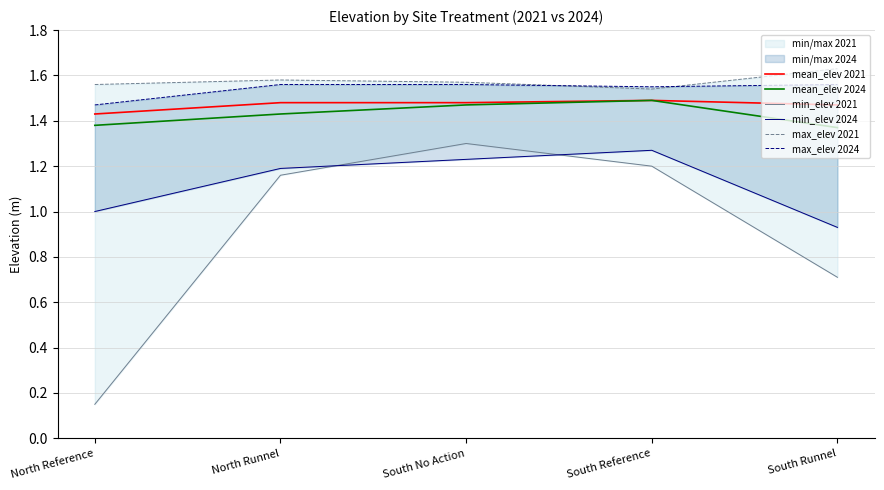

Which category has the lowest value across all series?

North Reference